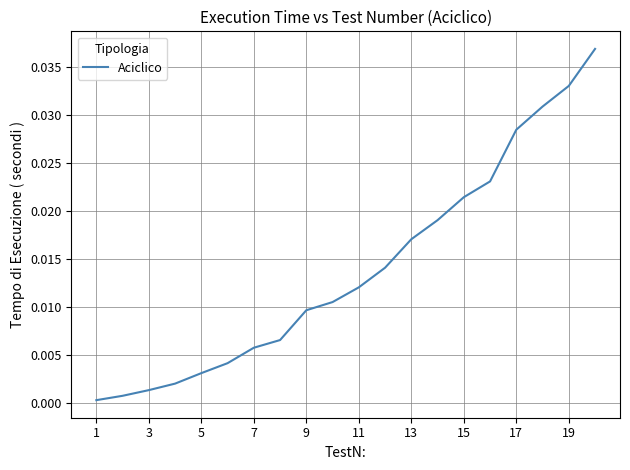

How many distinct data groups are displayed?

1